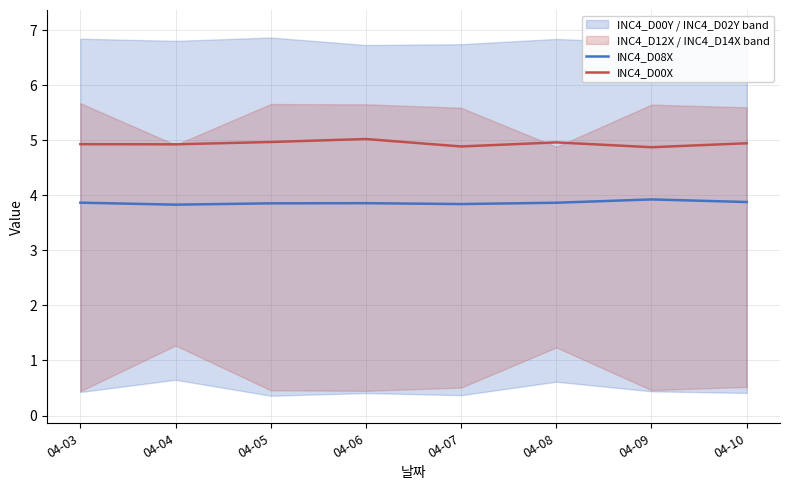

What is the minimum value shown in the chart?

3.8